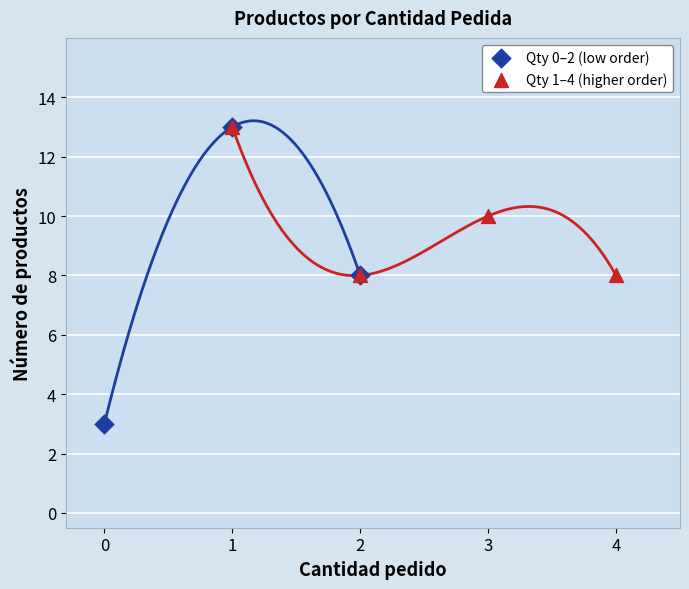

Which series has the widest spread of Y values?

Qty 0–2 (low order)